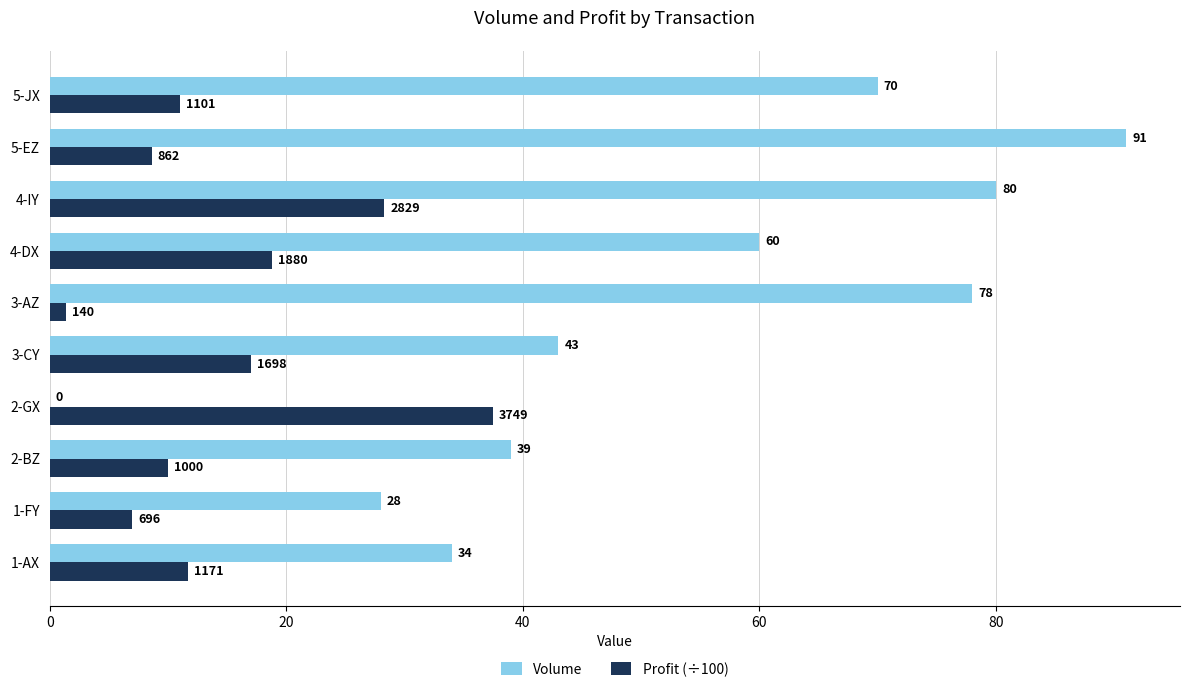

At which label is Profit (÷100) closest to 19?

4-DX